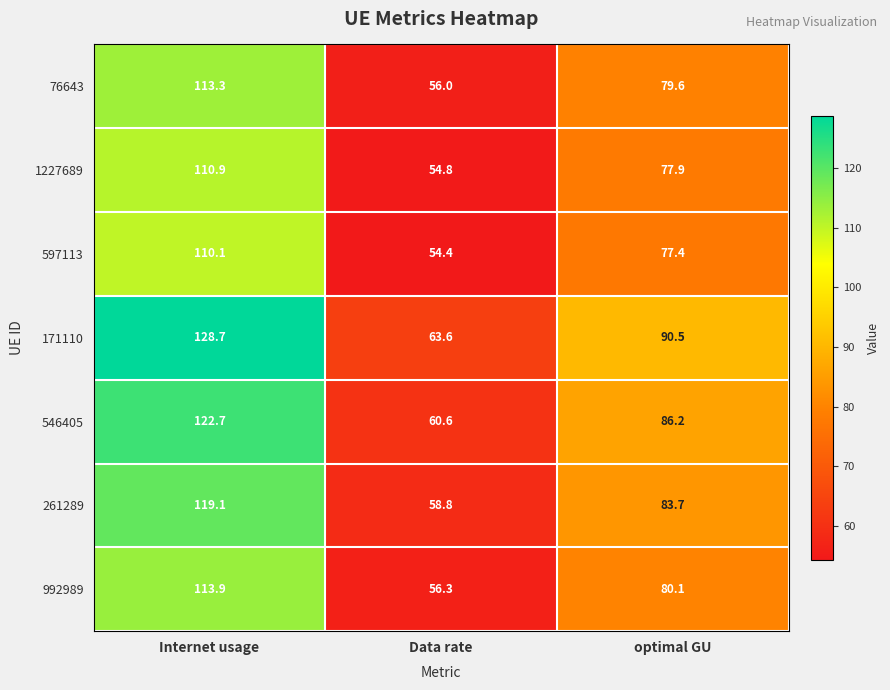

Reading left to right, extract all data points from this chart.

76643: Internet usage=113.3	Data rate=56.0	optimal GU=79.6
1227689: Internet usage=110.9	Data rate=54.8	optimal GU=77.9
597113: Internet usage=110.1	Data rate=54.4	optimal GU=77.4
171110: Internet usage=128.7	Data rate=63.6	optimal GU=90.5
546405: Internet usage=122.7	Data rate=60.6	optimal GU=86.2
261289: Internet usage=119.1	Data rate=58.8	optimal GU=83.7
992989: Internet usage=113.9	Data rate=56.3	optimal GU=80.1